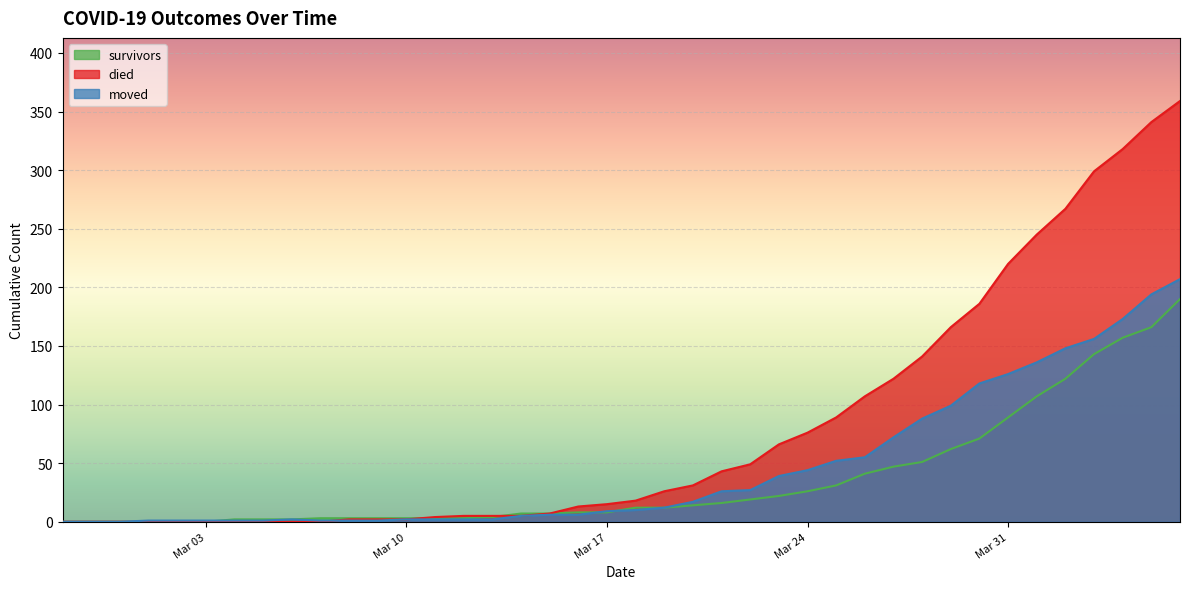

What is the value of the moved point at the 14th from the left?

2